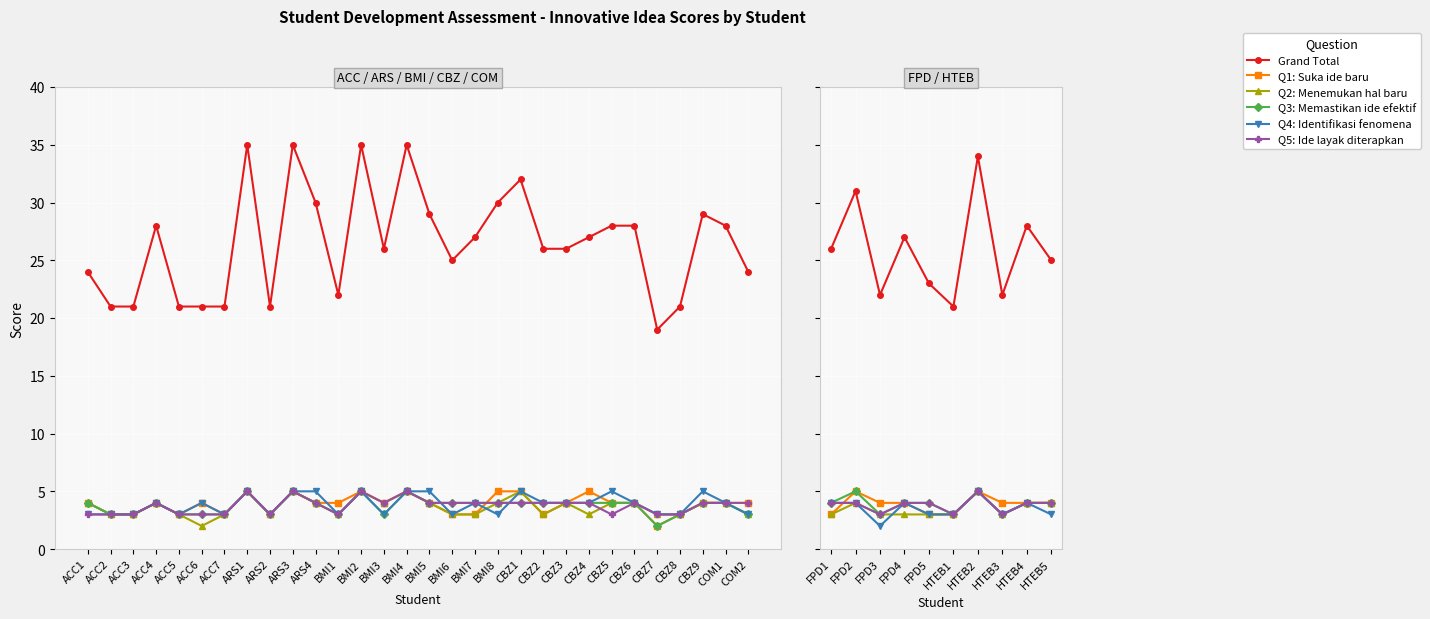

Is it true that Q5: Ide layak diterapkan equals 1 at HTEB3?

False